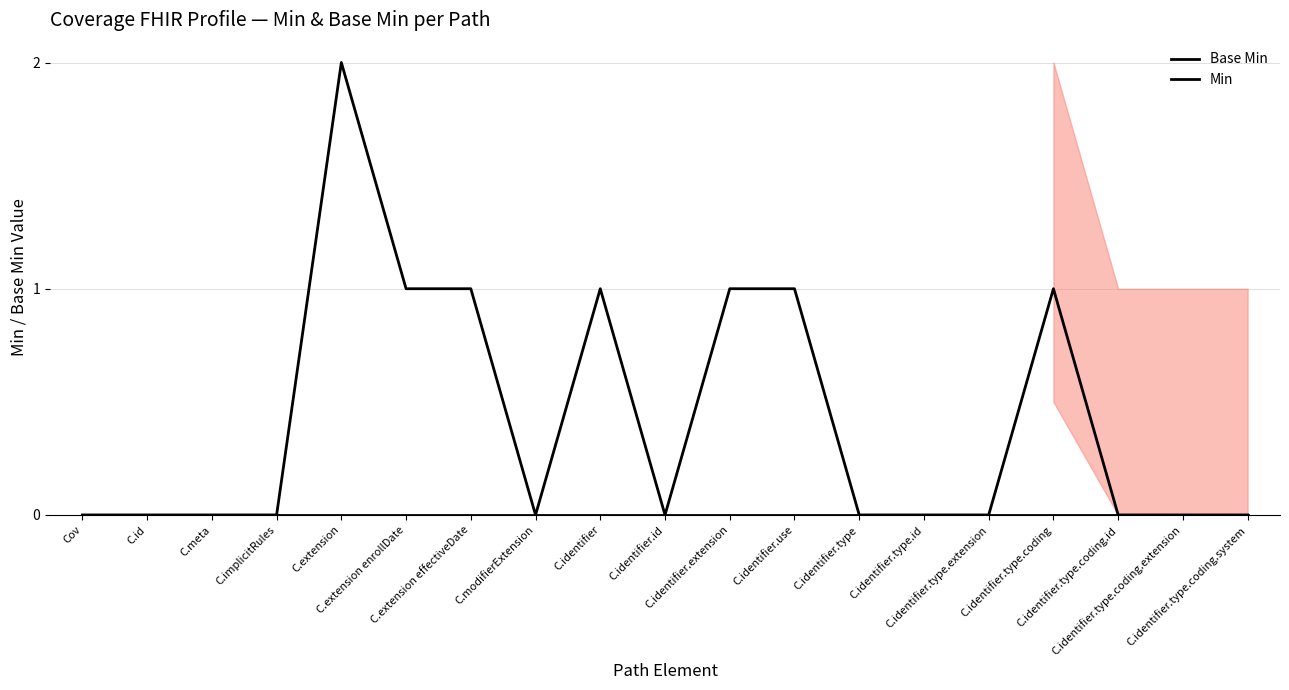

At C.id, list the series in order from smallest to largest.

Base Min, Min